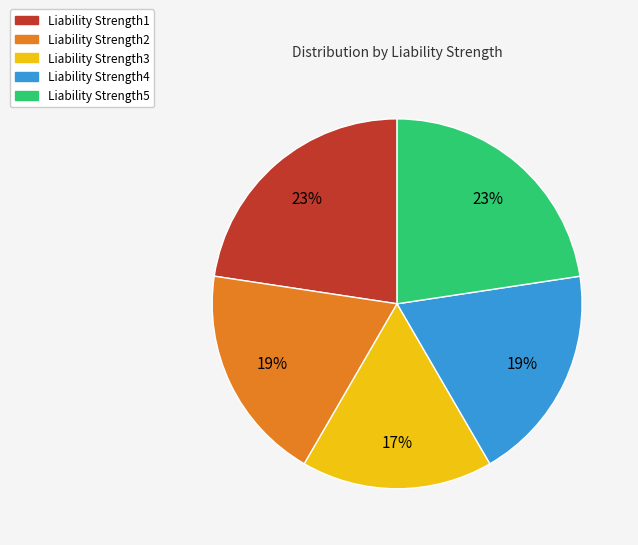

True or false: Liability Strength3 accounts for 17% of the total.

True